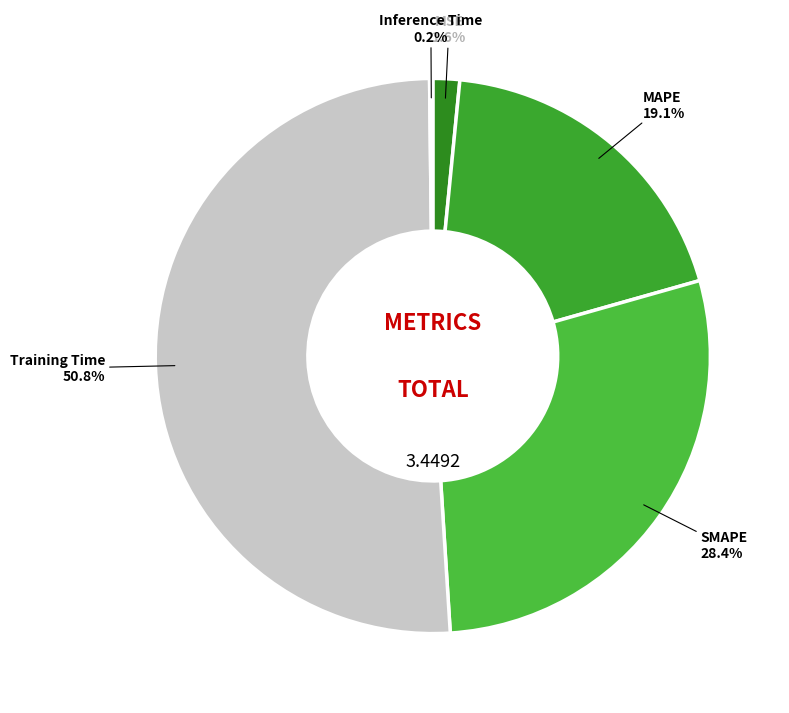

True or false: MSE accounts for 2% of the total.

True